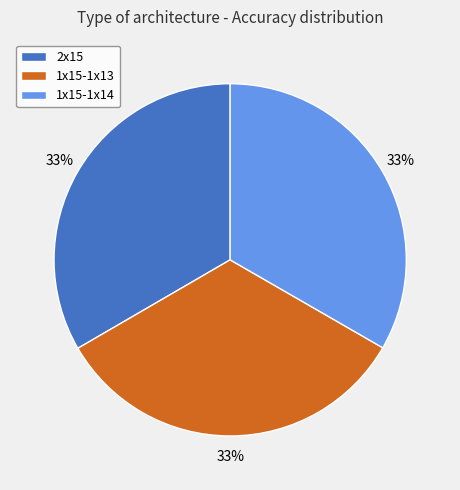

Does 1x15-1x14 account for over 50% of the chart?

No